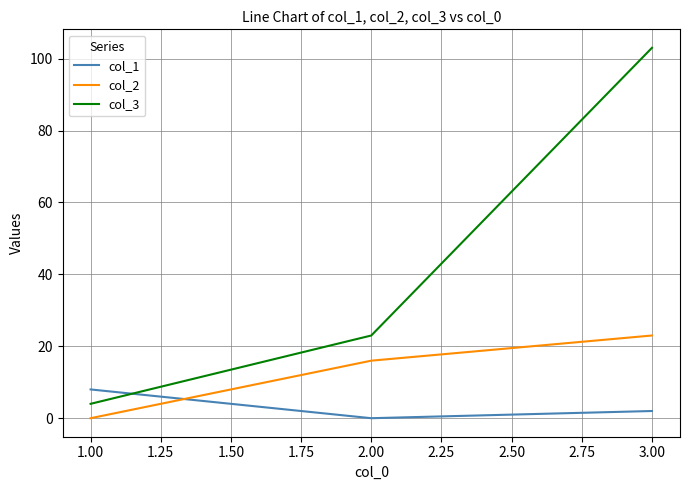

Is it true that col_3 equals 136 at 3.00?

False